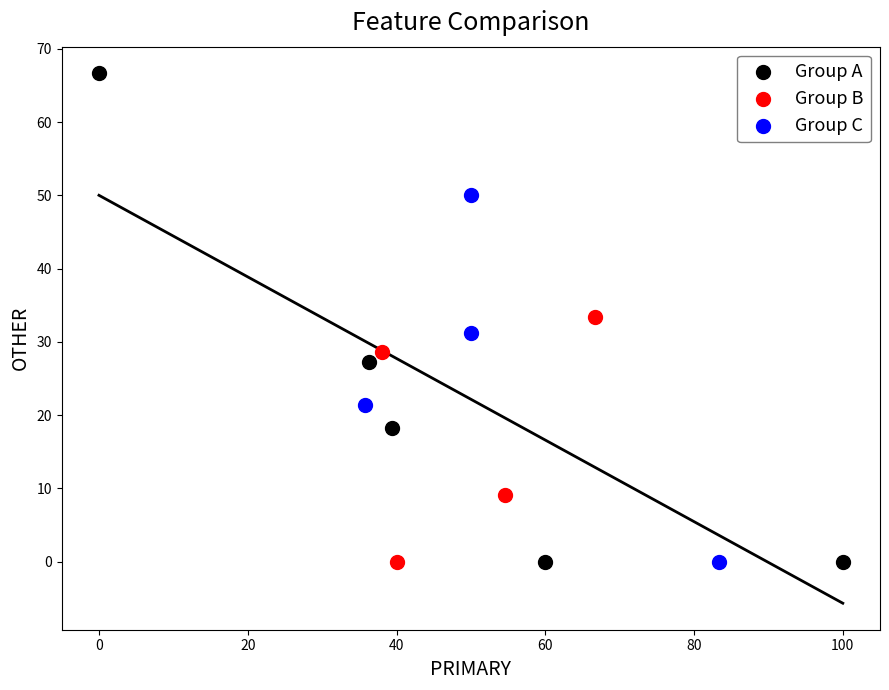

Which series has the largest Y range (max minus min)?

Group A